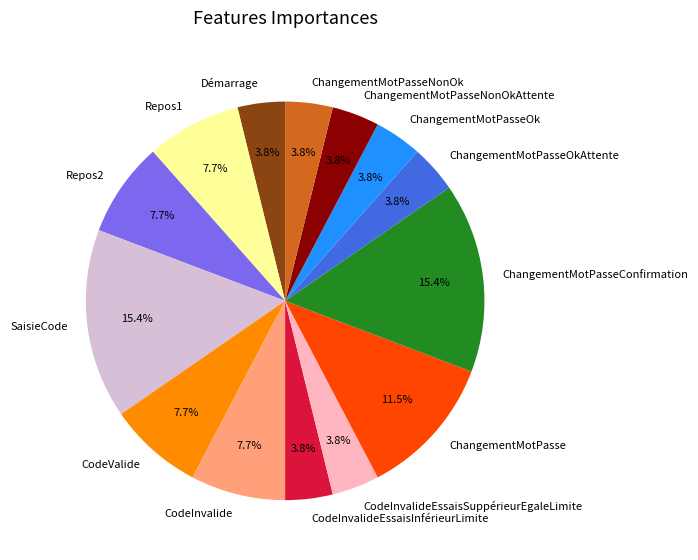

Approximately how many times larger is the value at CodeInvalideEssaisSuppérieurEgaleLimite compared to Repos2?

0.5